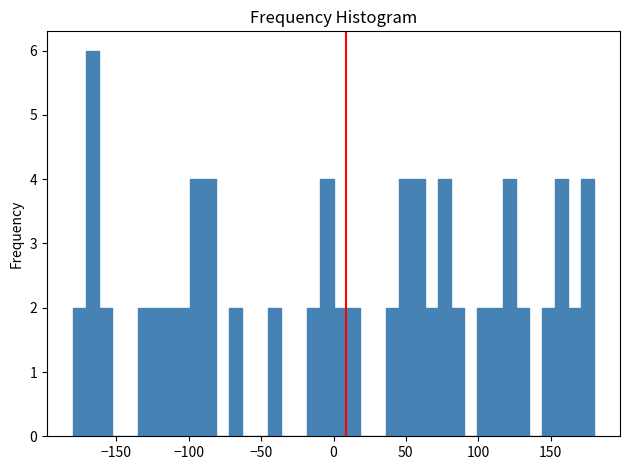

Read against the x-axis, roughly where is the centre of the tallest bar?

-165